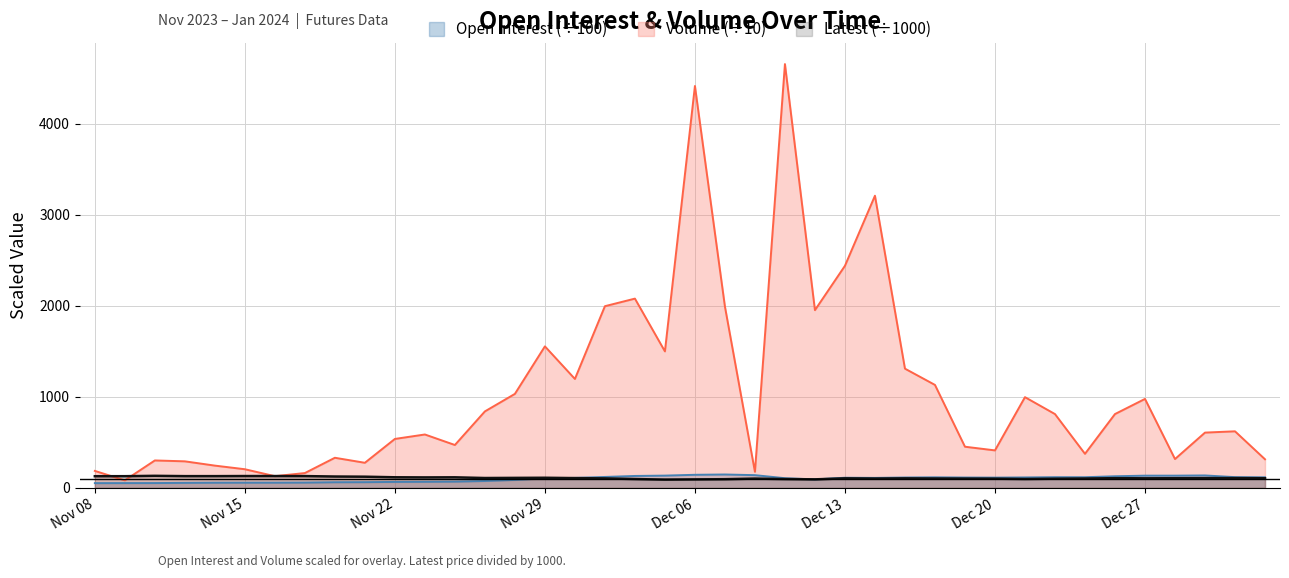

What is the difference between the highest and lowest values at Dec 19, 2023?

350.2